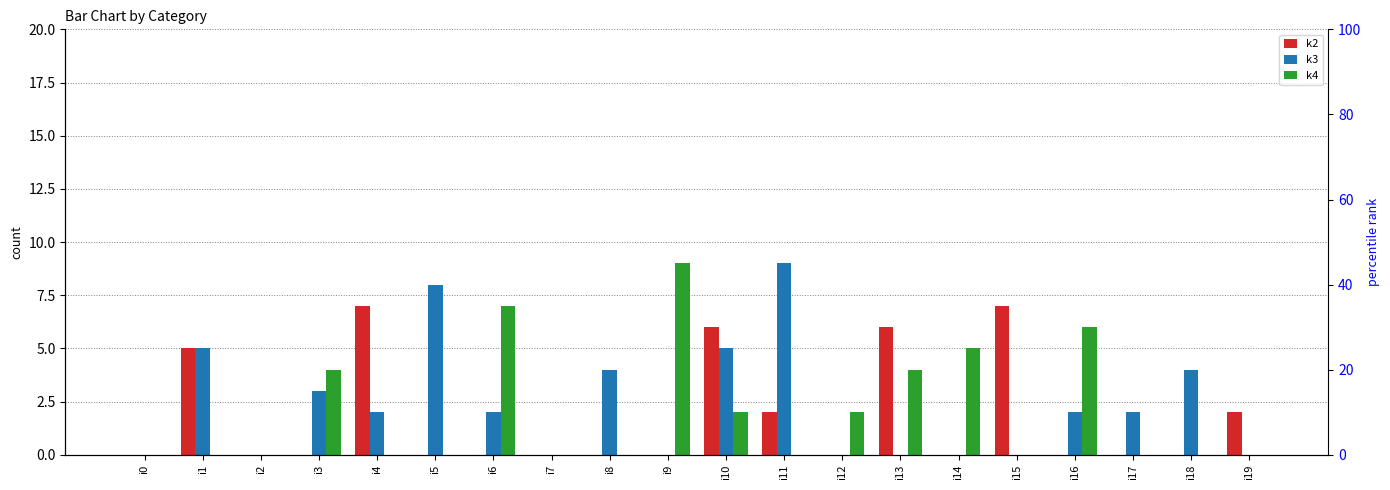

At how many categories does at least one series exceed 5?

9